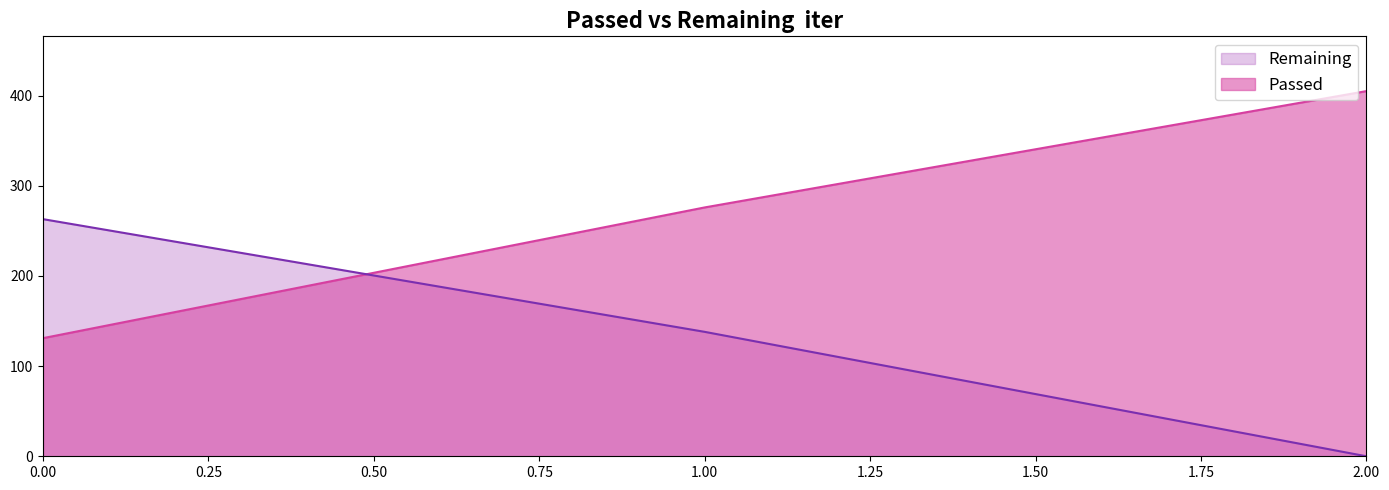

Which series has the widest spread of values?

Passed